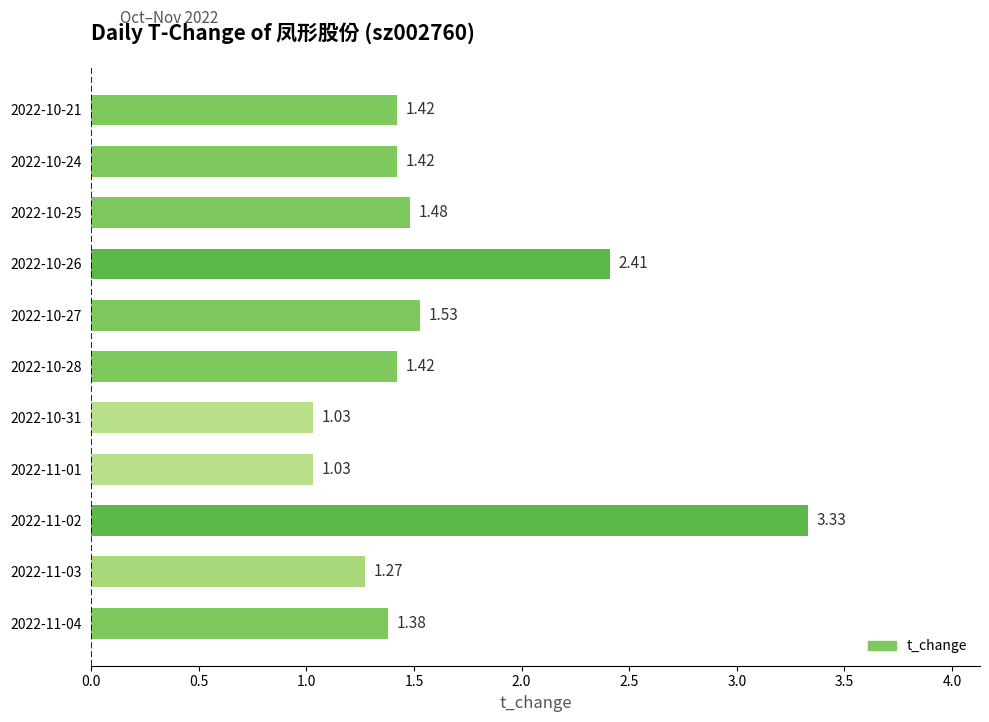

What is the average value?

1.6